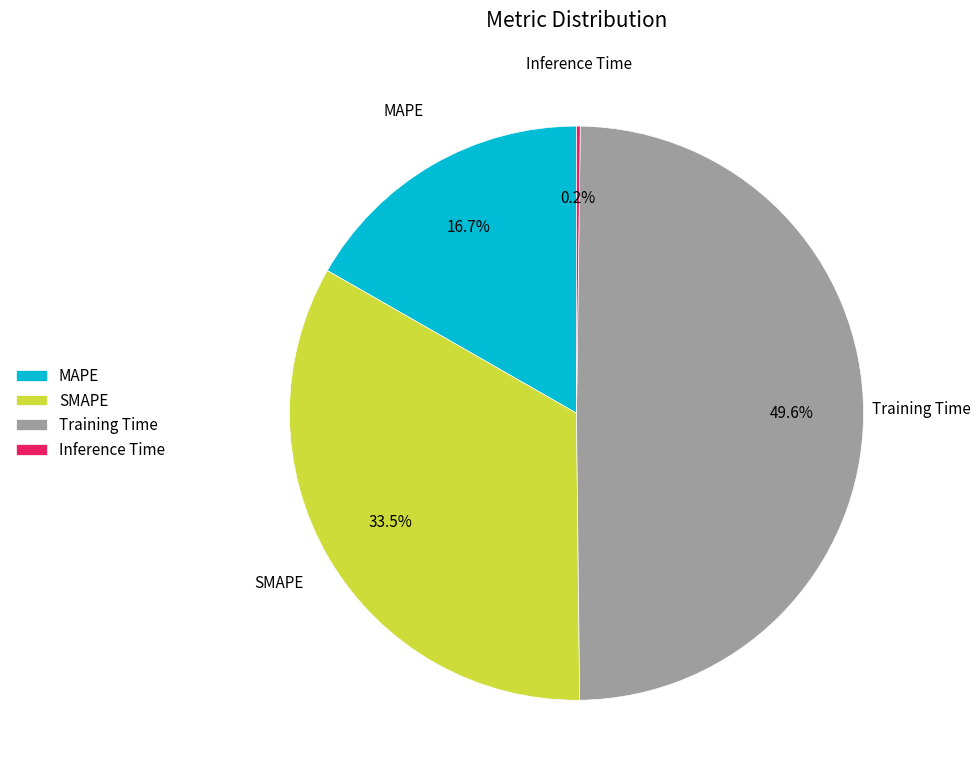

What is the largest slice in the pie chart?

Training Time